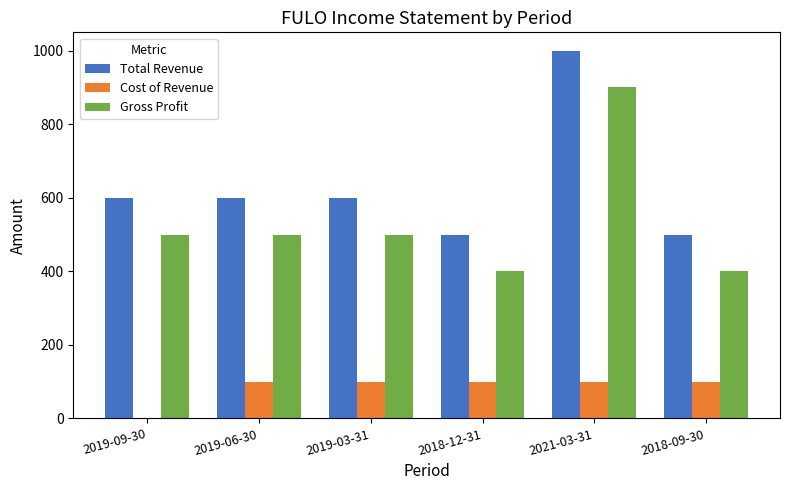

At which category does the chart reach its peak across all series?

2021-03-31